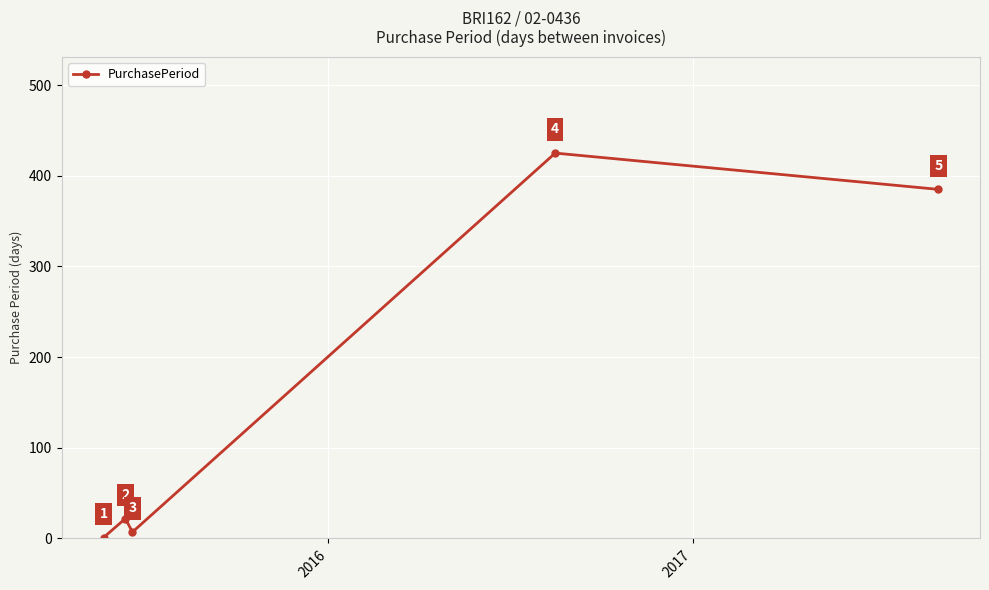

What is the value of the 3rd point from the left?

7